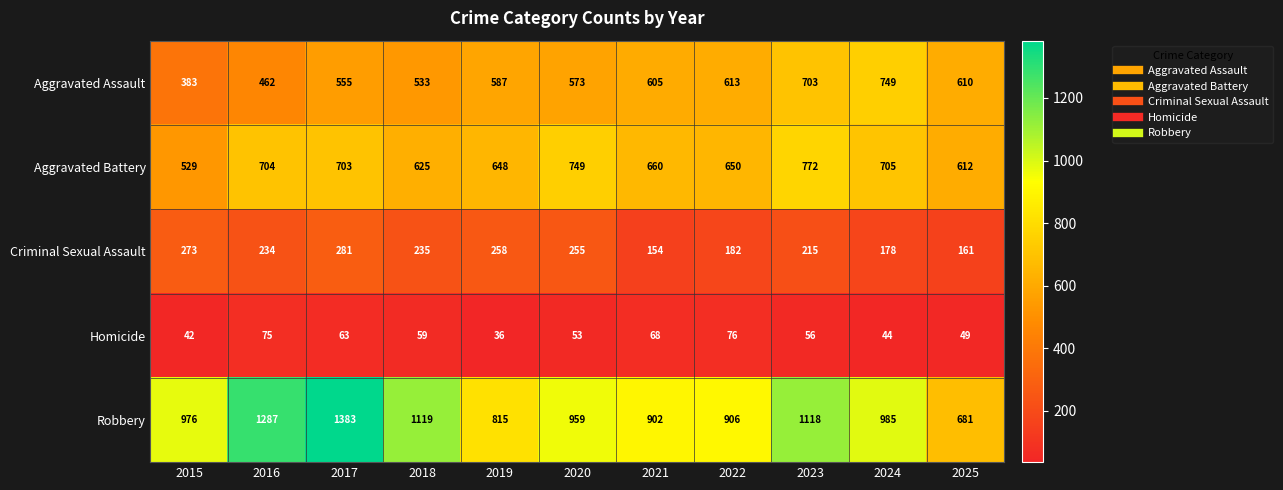

At which label is Homicide closest to 56?

2023